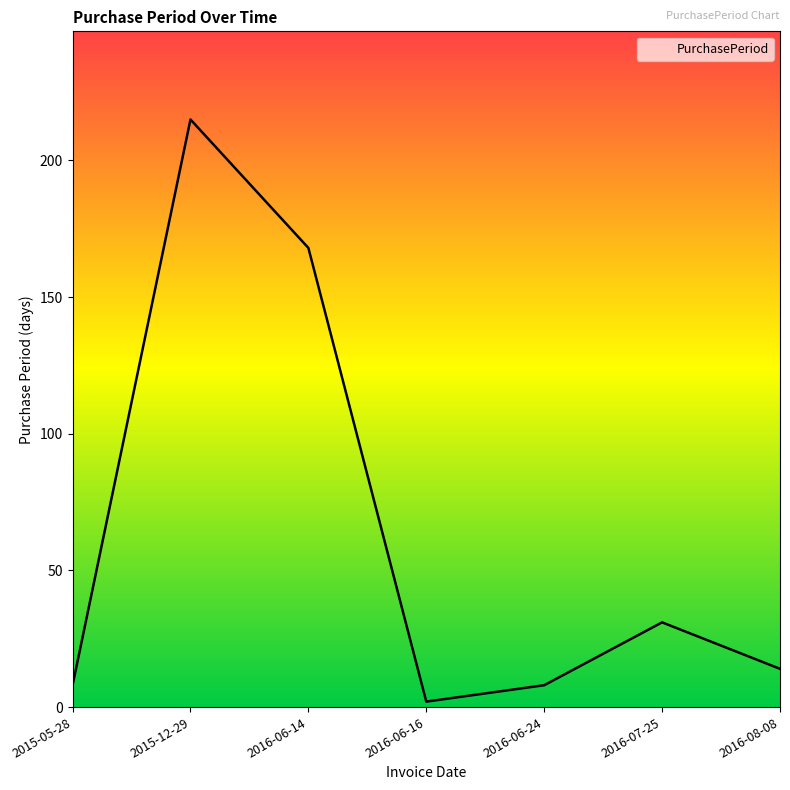

Where is the first local maximum?

2015-12-29